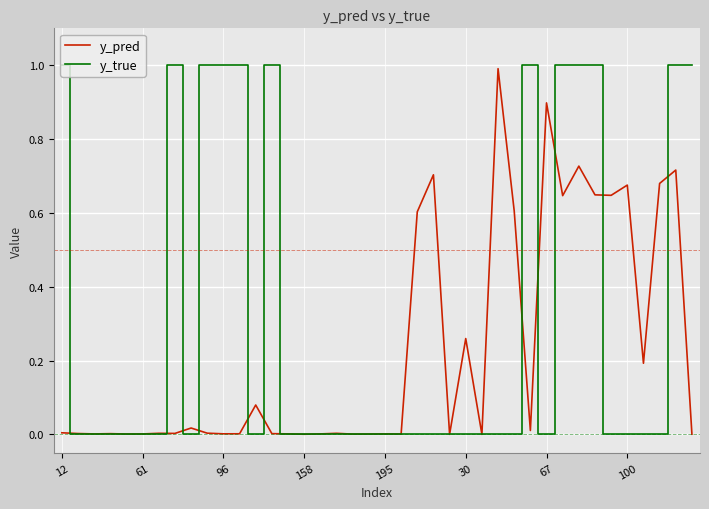

Which series has the widest spread of values?

y_true